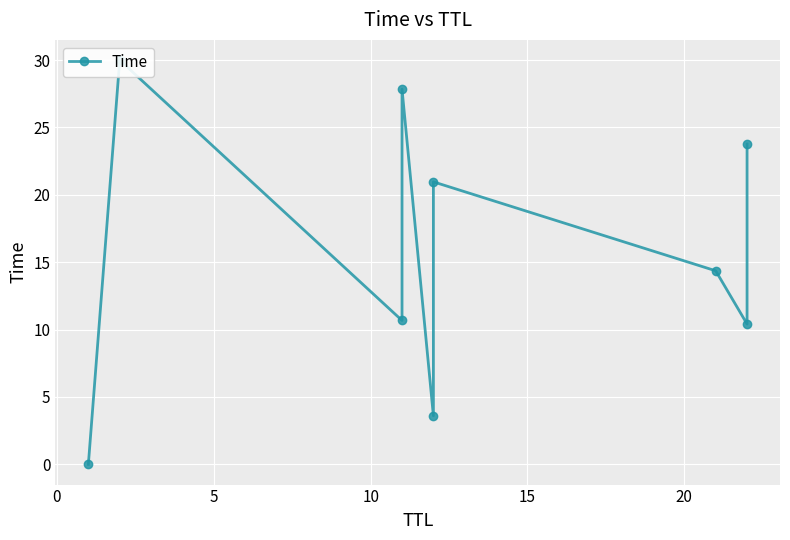

What is the value of the 7th point from the left?

14.4